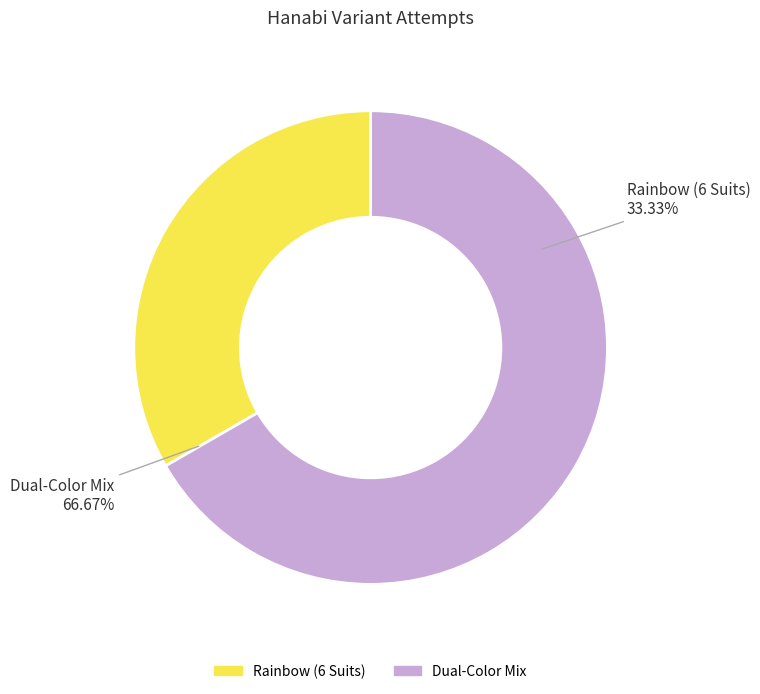

Is there a majority slice in this chart?

Yes